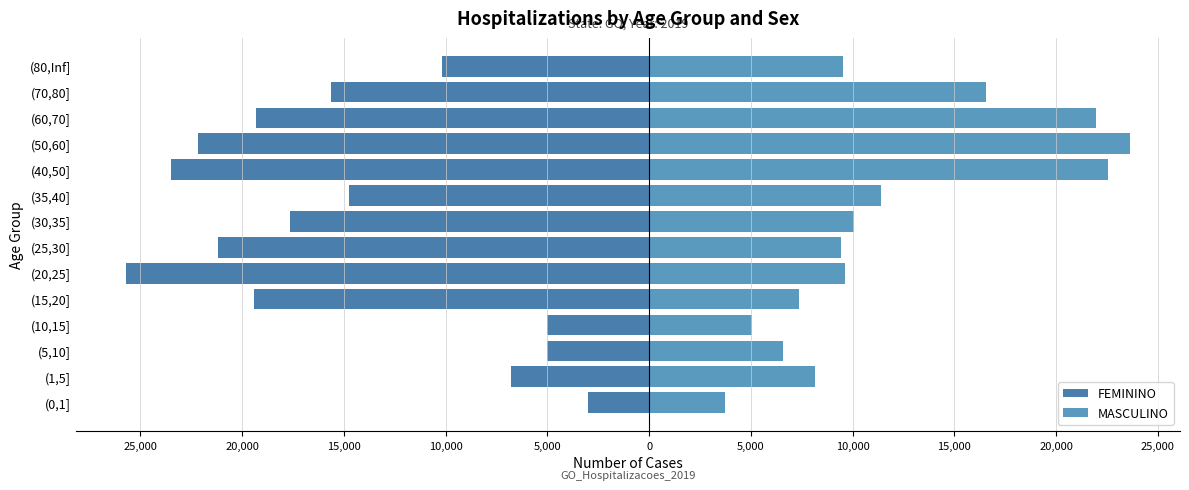

Which series changed the most between (10,15] and (50,60]?

MASCULINO